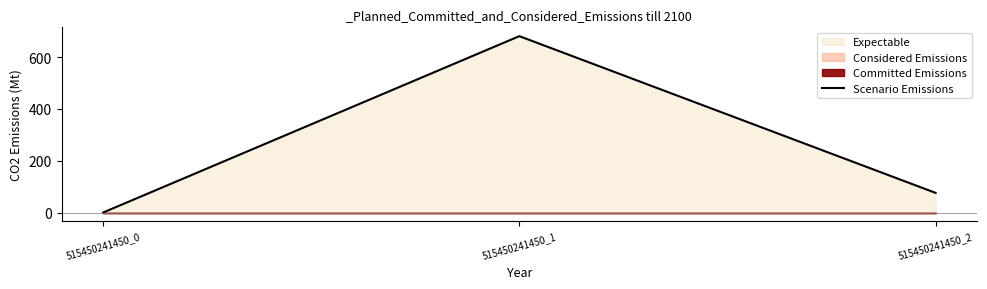

What is the sum of the values at 515450241450_0 and 515450241450_2?

75.9